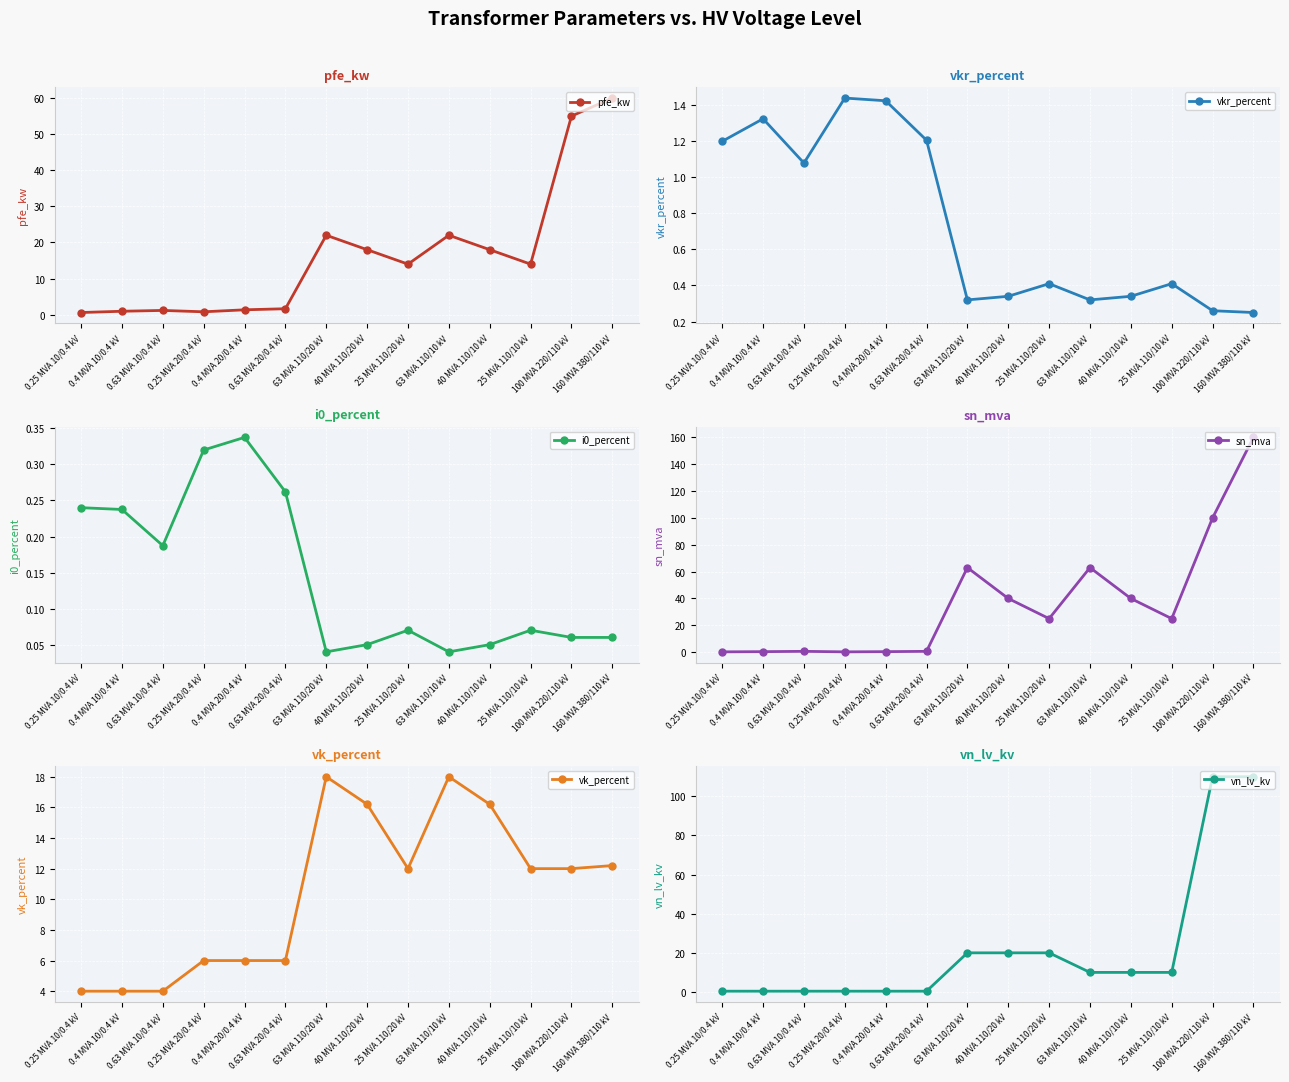

What is the maximum value for pfe_kw?

60.0